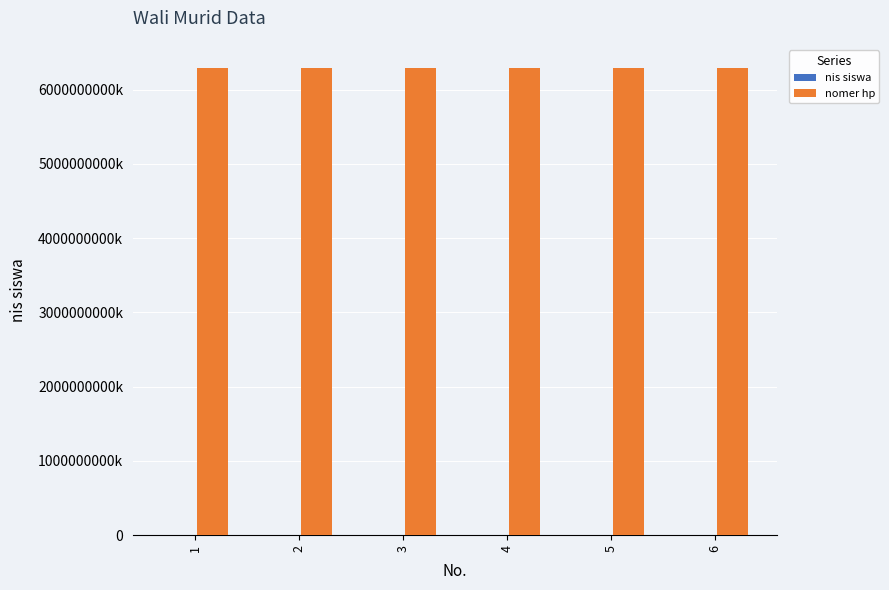

What is the value of the nomer hp bar at the 5th from the left?

6289679189576